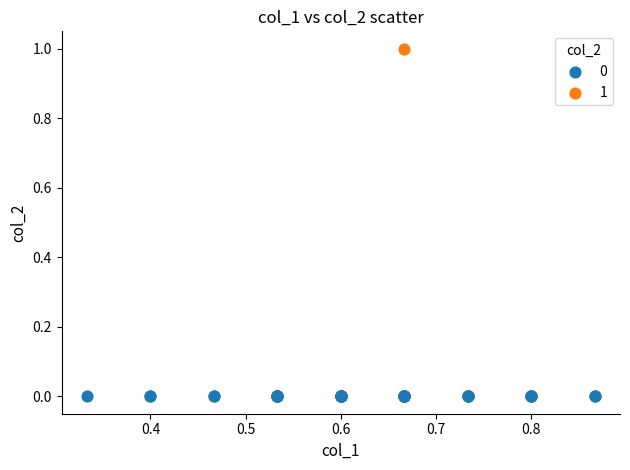

Which series contains the lowest Y value?

0